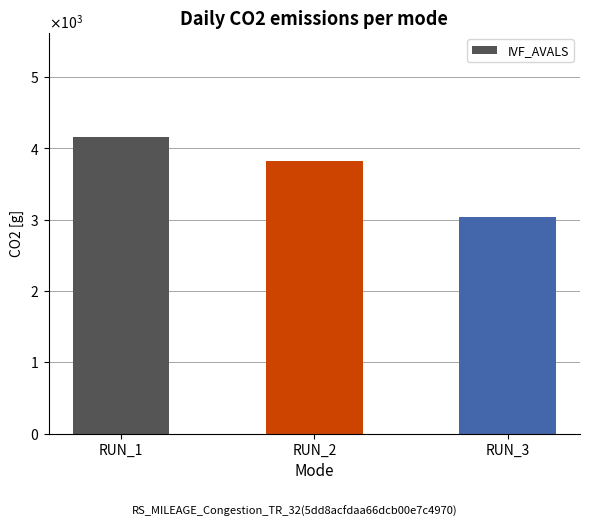

What is the ratio of the value at RUN_1 to the value at RUN_3?

1.4